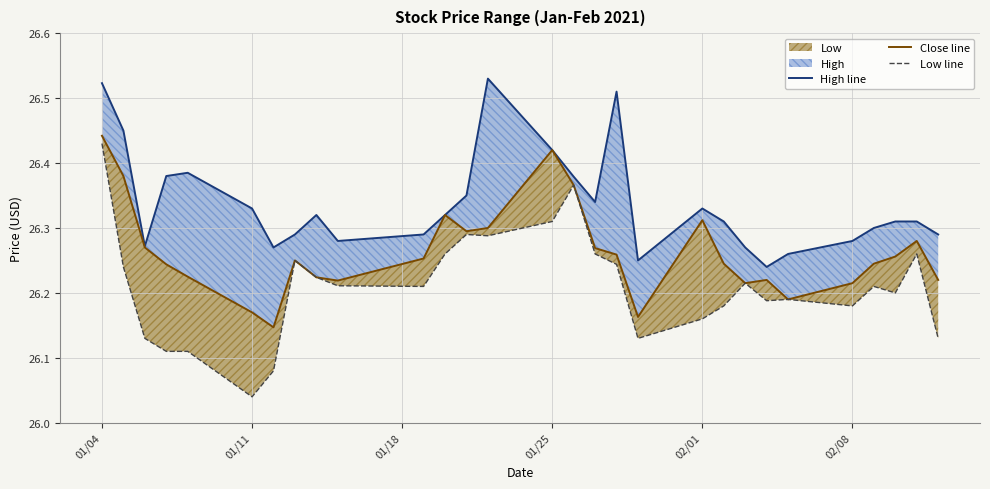

True or false: Low line and Close line cross at least once.

False